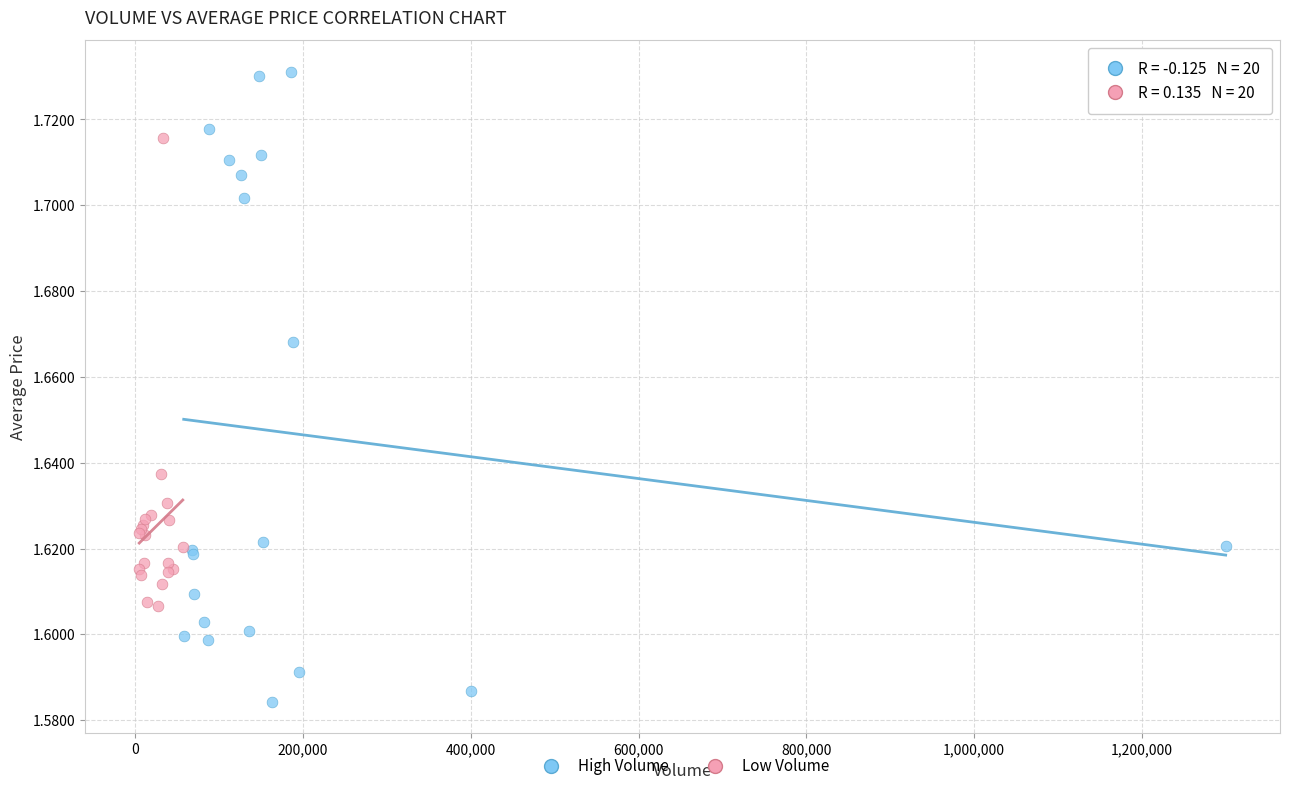

What are all the series names shown in the legend?

High Volume, Low Volume